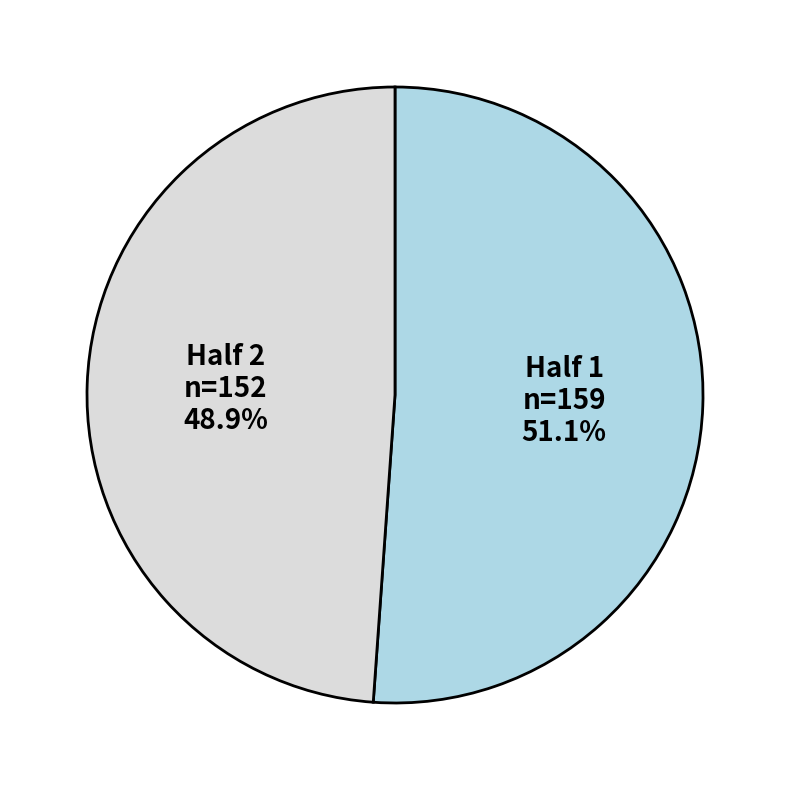

How many segments does this pie chart have?

2